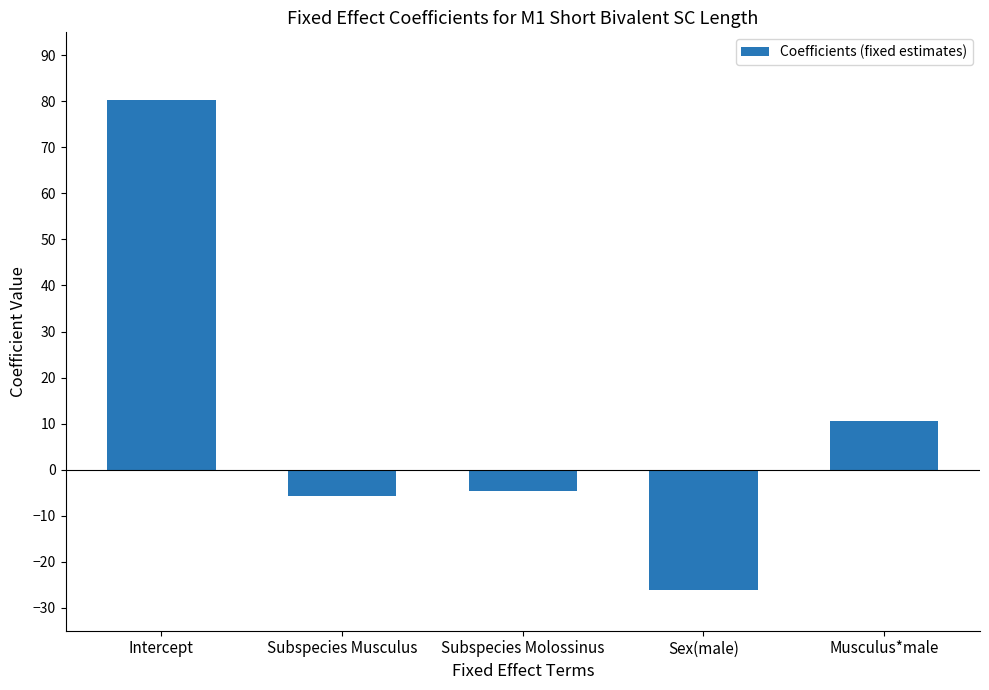

What is the maximum value shown in the chart?

80.3